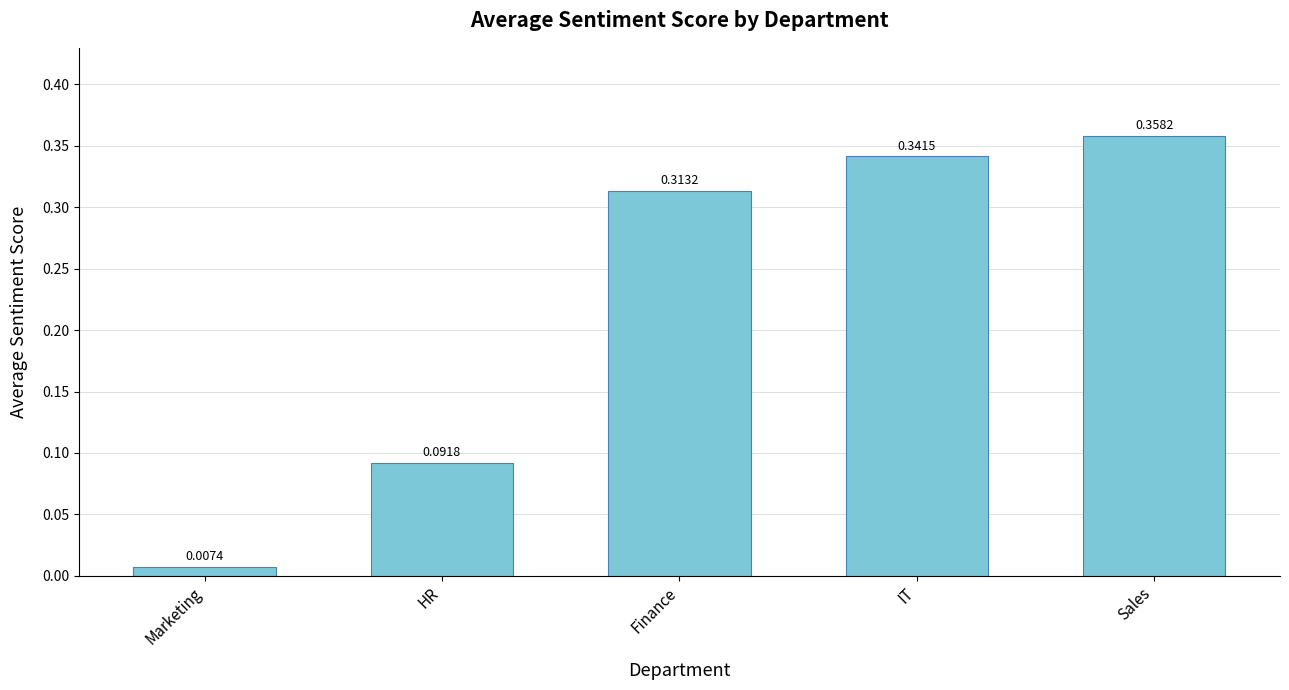

Count the number of categories in the chart.

5